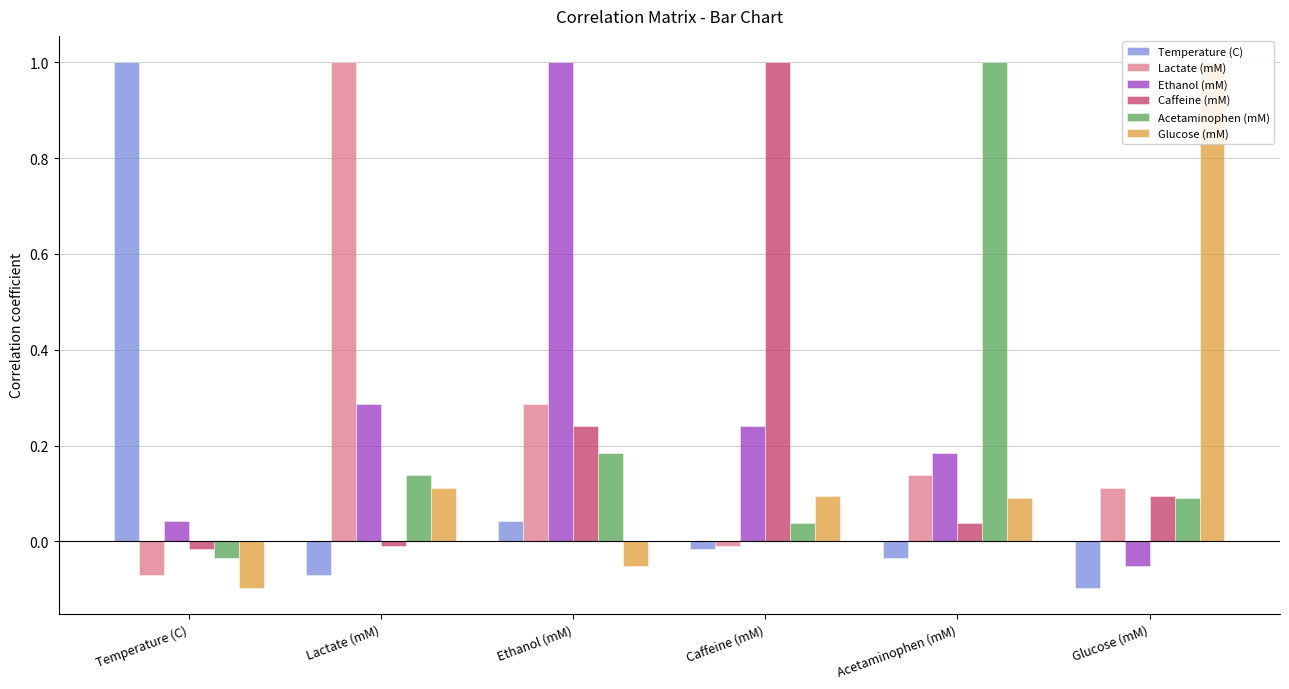

What is the sum of all Caffeine (mM) values?

1.3